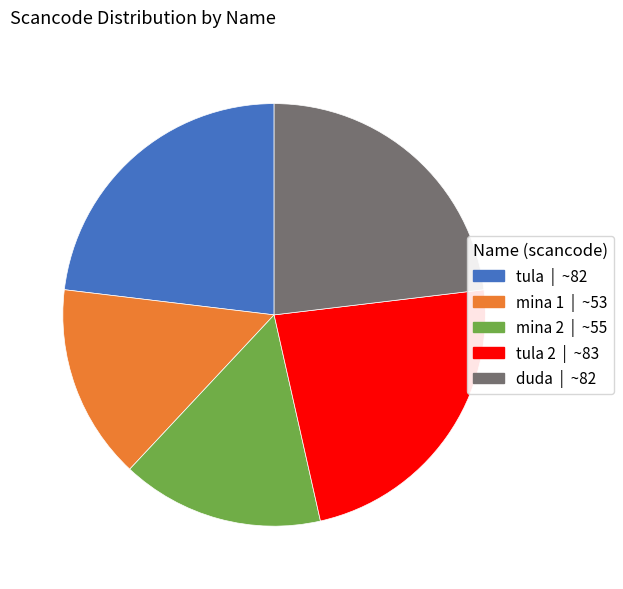

Is there any slice that represents more than half of the pie?

No